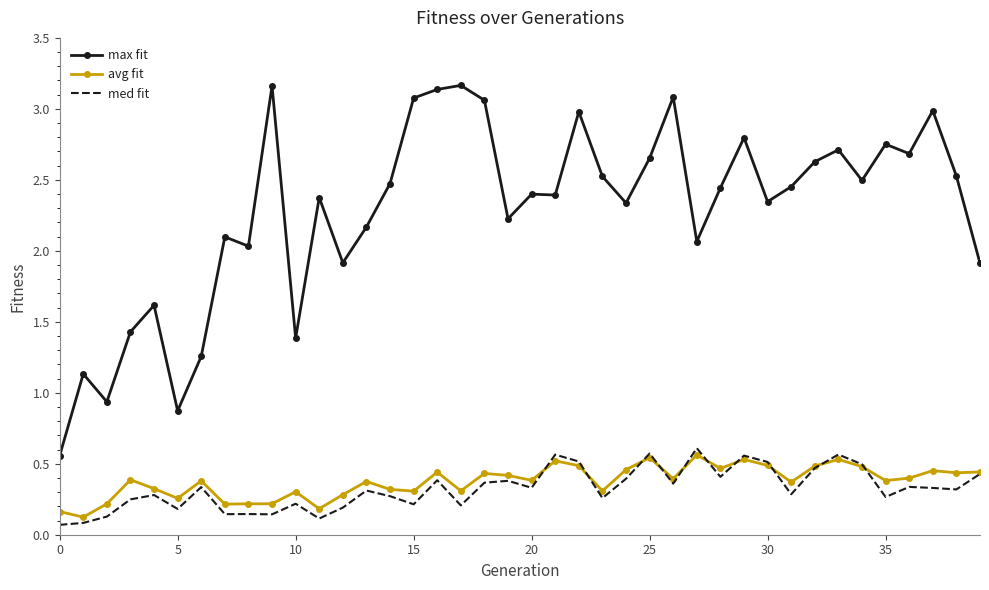

What is the sum of all med fit values?

13.0